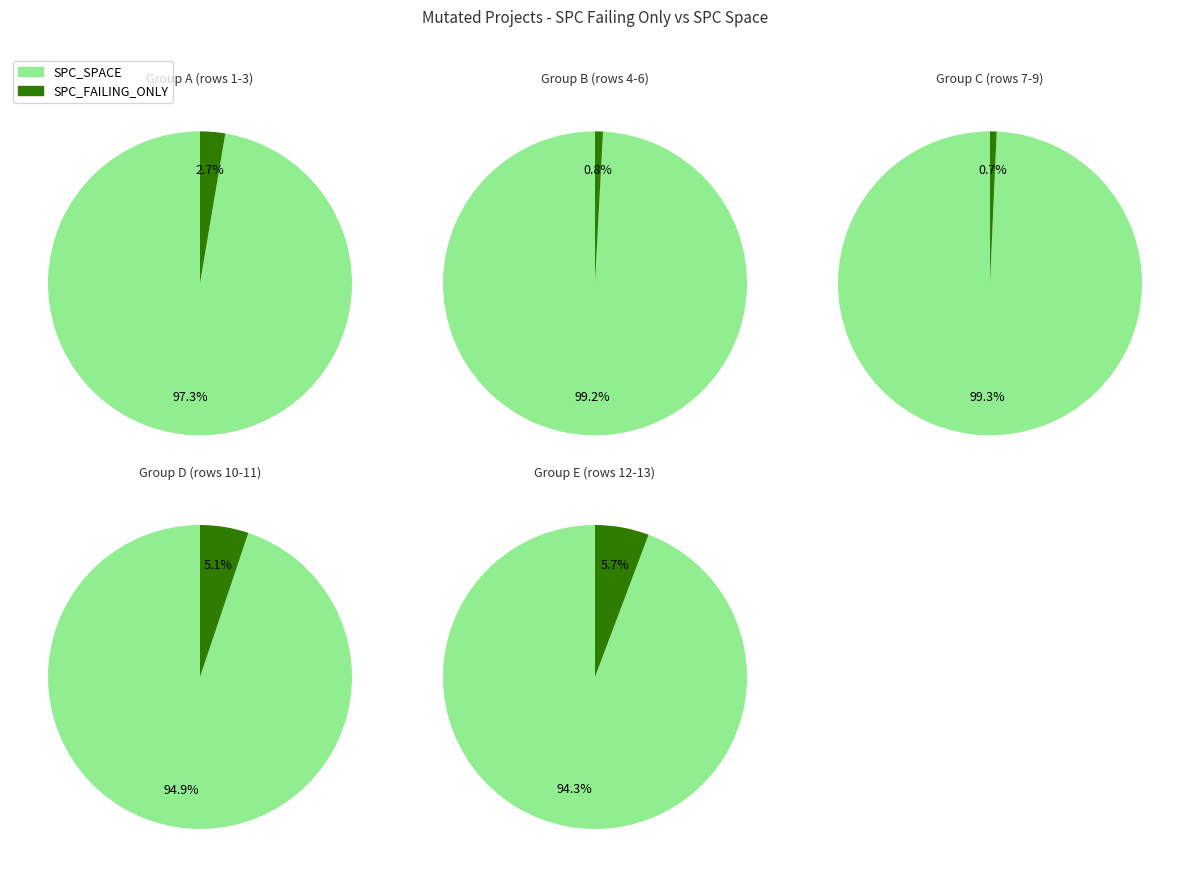

Which slice is the smallest?

3